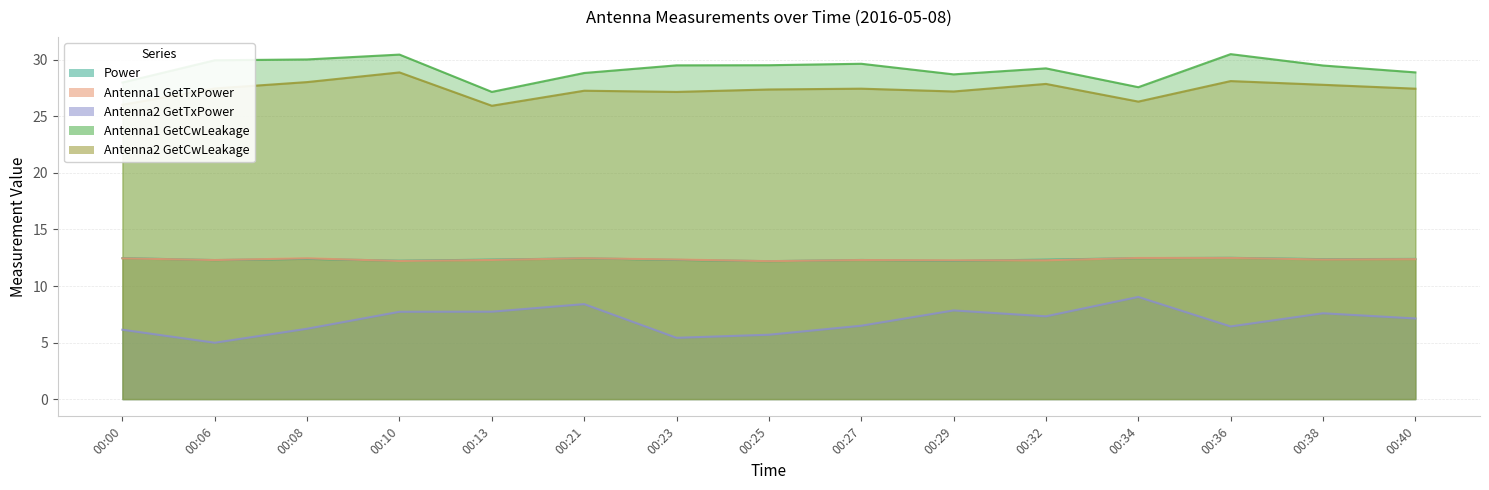

How many interior local peaks does the Power series have?

4